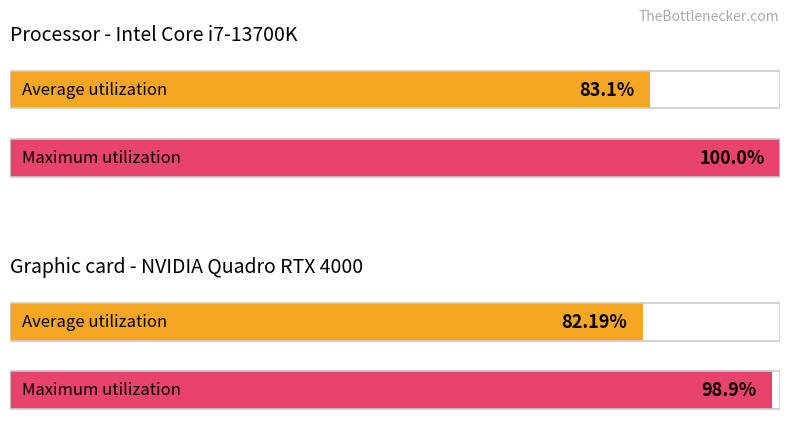

The Maximum utilization series shows 29 at M.Achieved Efficiency %. True or false?

False